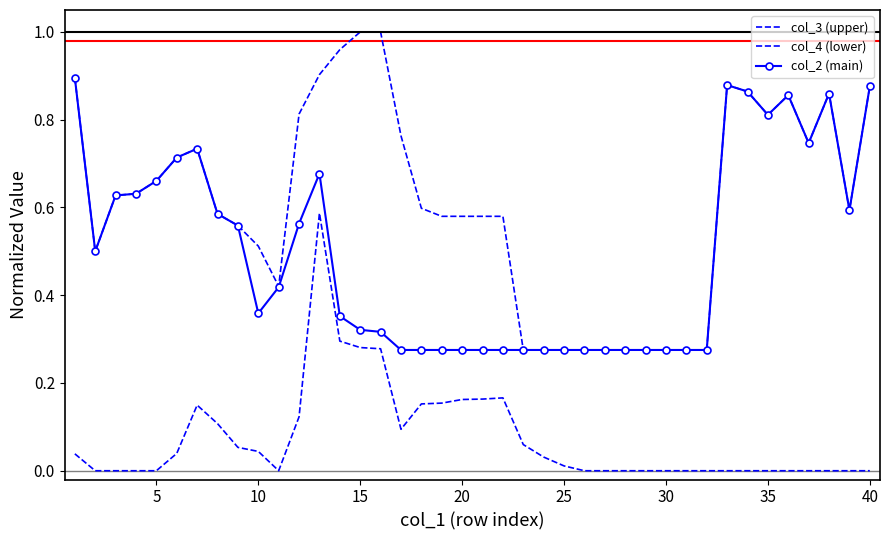

True or false: col_3 (upper) has more than 0 interior local peaks.

True